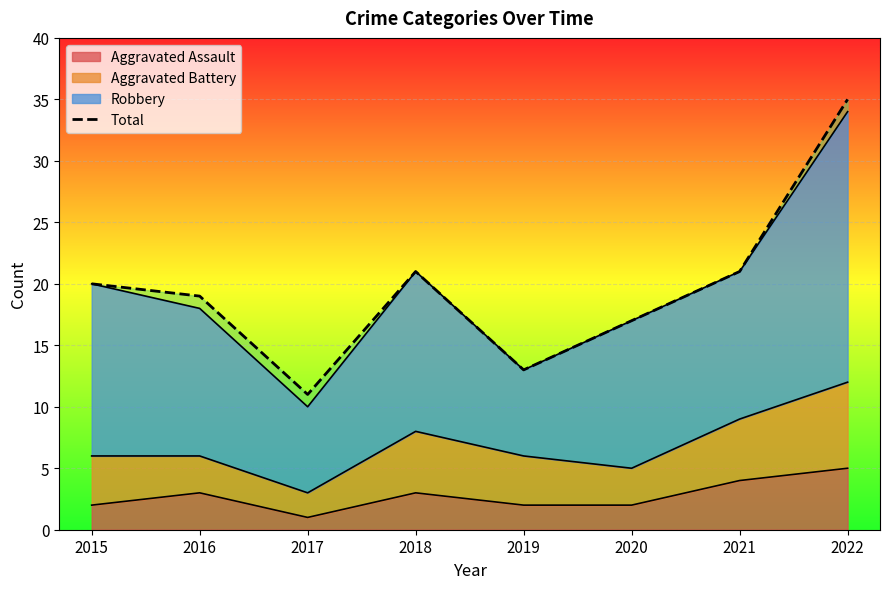

Rank the categories by value from lowest to highest.

2017, 2019, 2020, 2016, 2015, 2018, 2021, 2022